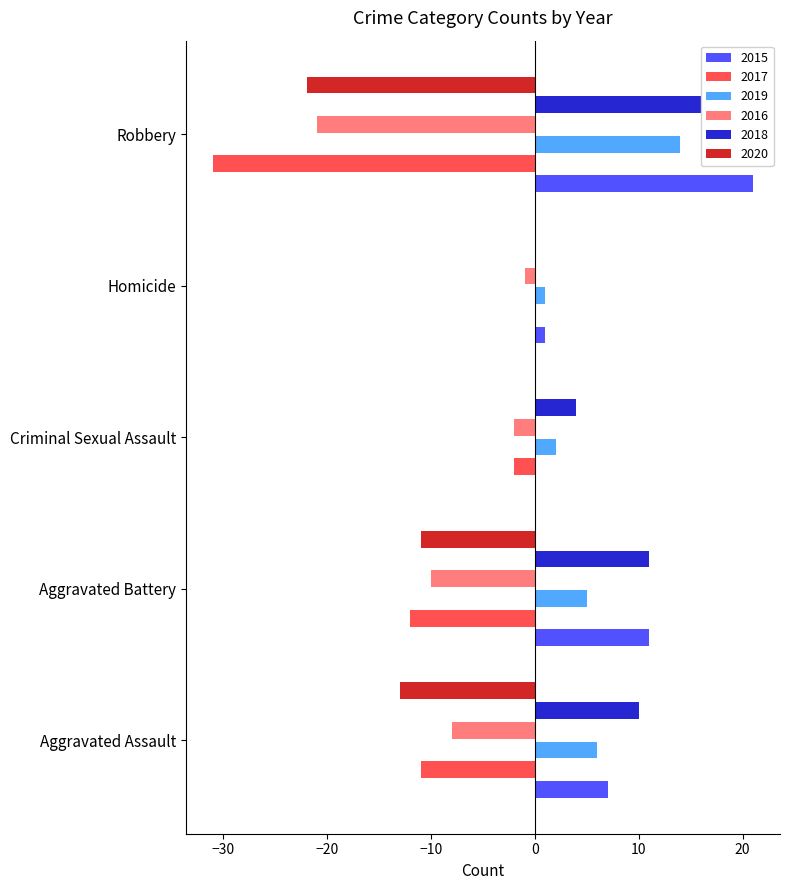

Reading left to right, extract all data points from this chart.

2015: 7	11	0	1	21
2017: -11	-12	-2	0	-31
2019: 6	5	2	1	14
2016: -8	-10	-2	-1	-21
2018: 10	11	4	0	16
2020: -13	-11	0	0	-22